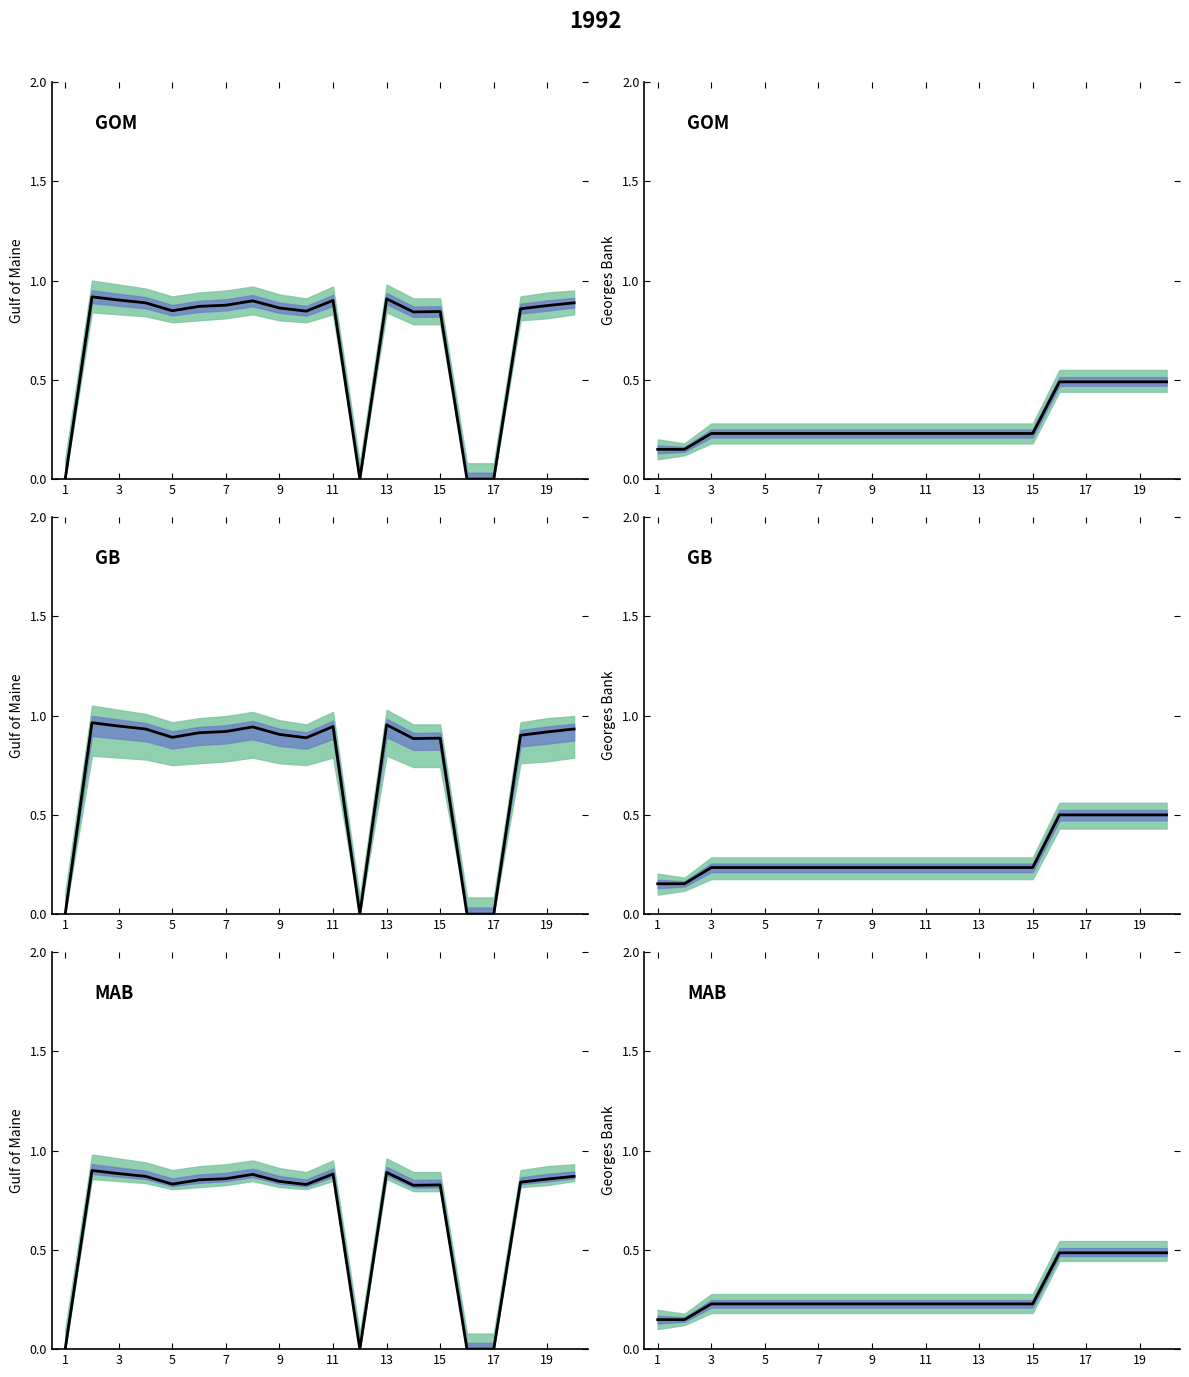

Count the number of data series in this chart.

3